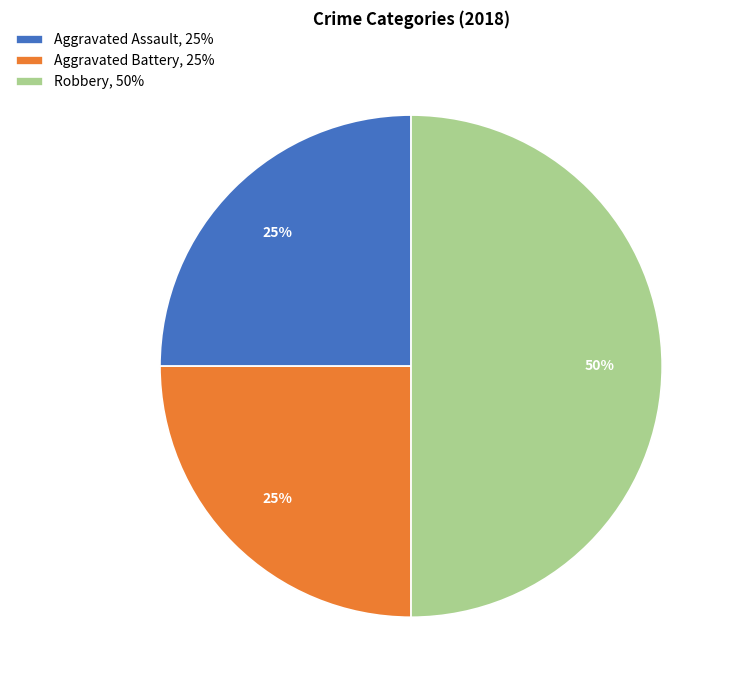

How many slices are in this pie chart?

3